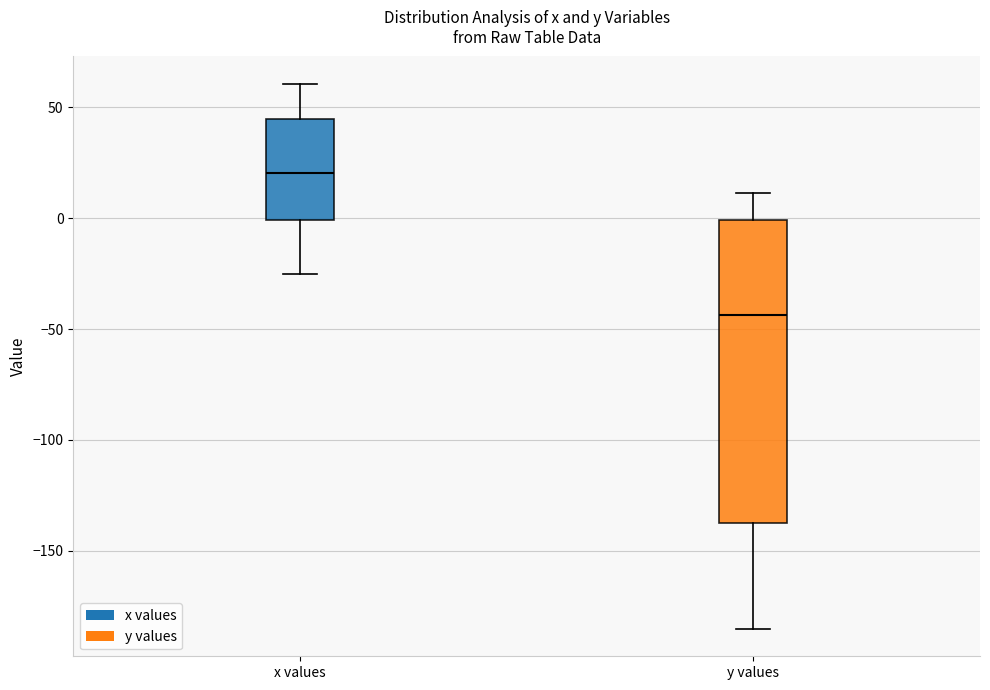

Where does the median line of the box for y values sit on the y-axis? The values are not printed on the chart, so give them approximately, as read against the axis.

-45